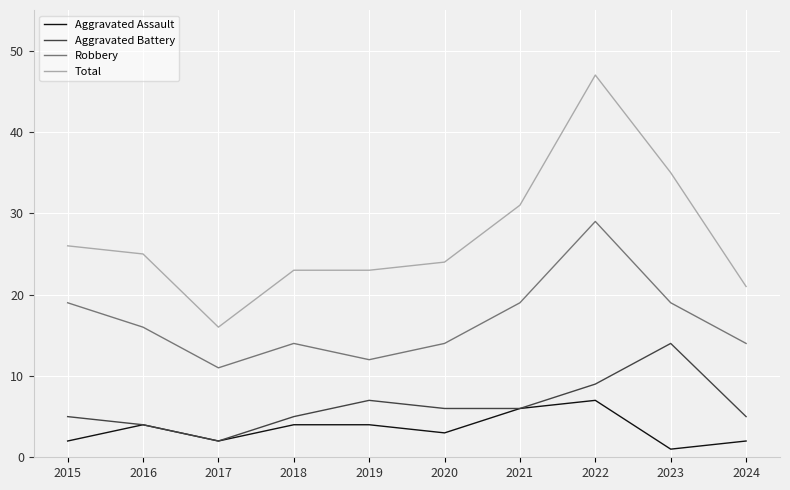

What is the average value of the Total series?

27